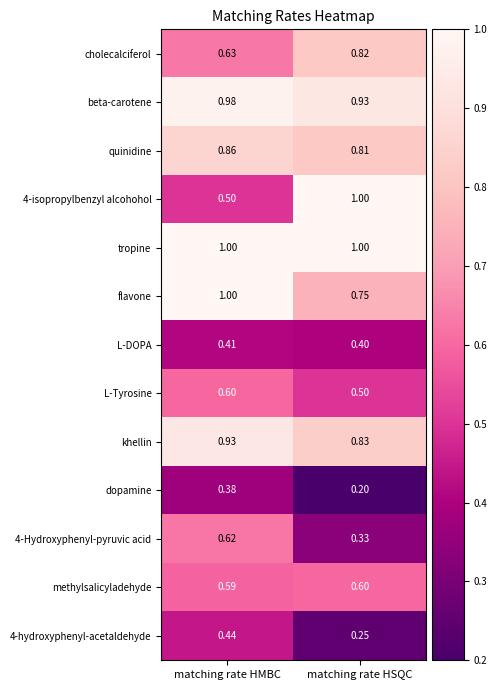

At which label is khellin closest to 0?

matching rate HSQC